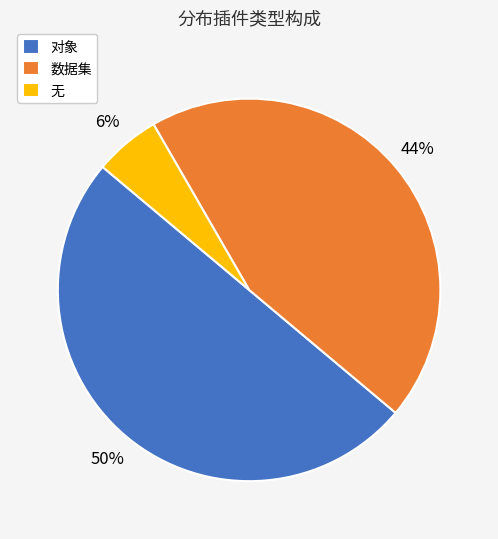

To the nearest percent, what percentage of the pie is 对象?

50%